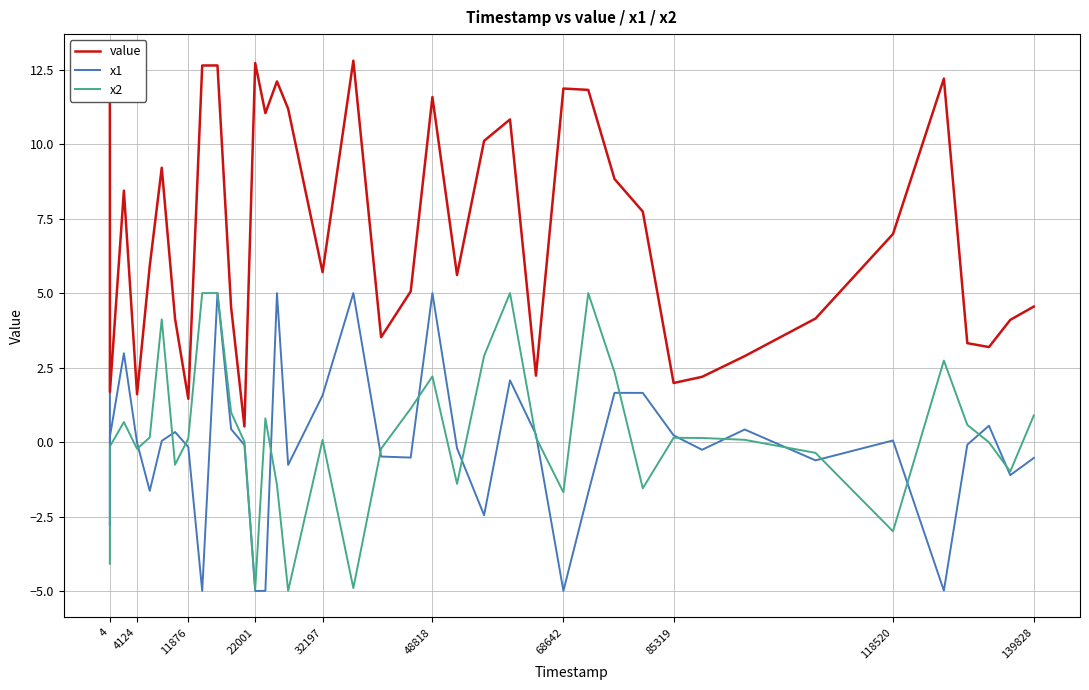

What is the difference between the maximum and minimum values in the x1 series?

10.0